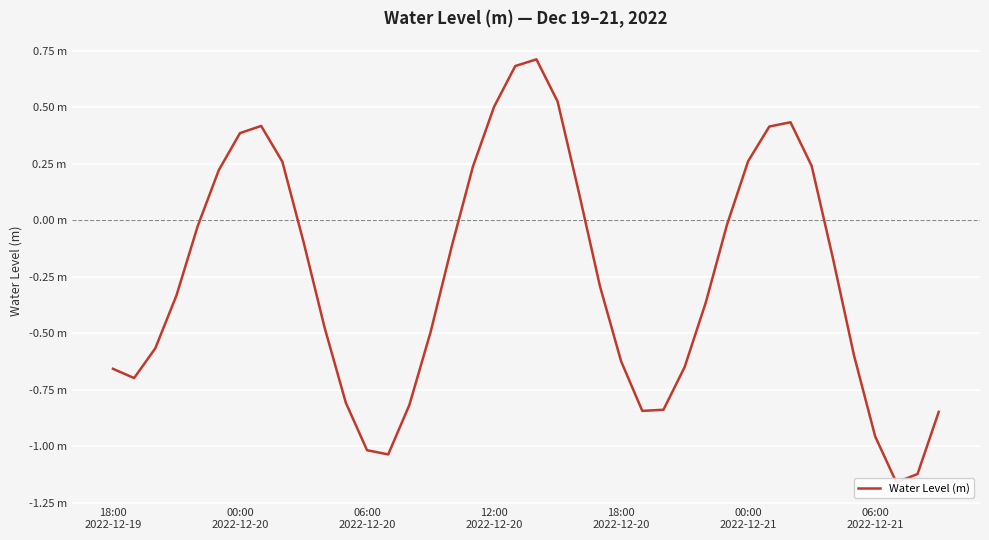

Reading left to right, list all the values displayed in this chart.

-0.7	-0.7	-0.6	-0.3	-0.0	0.2	0.4	0.4	0.3	-0.1	-0.5	-0.8	-1.0	-1.0	-0.8	-0.5	-0.1	0.2	0.5	0.7	0.7	0.5	0.1	-0.3	-0.6	-0.8	-0.8	-0.6	-0.4	-0.0	0.3	0.4	0.4	0.2	-0.2	-0.6	-1.0	-1.2	-1.1	-0.8